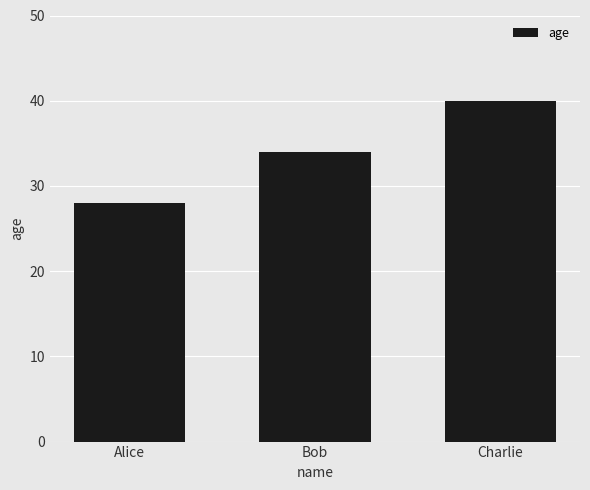

What is the smallest value displayed?

28